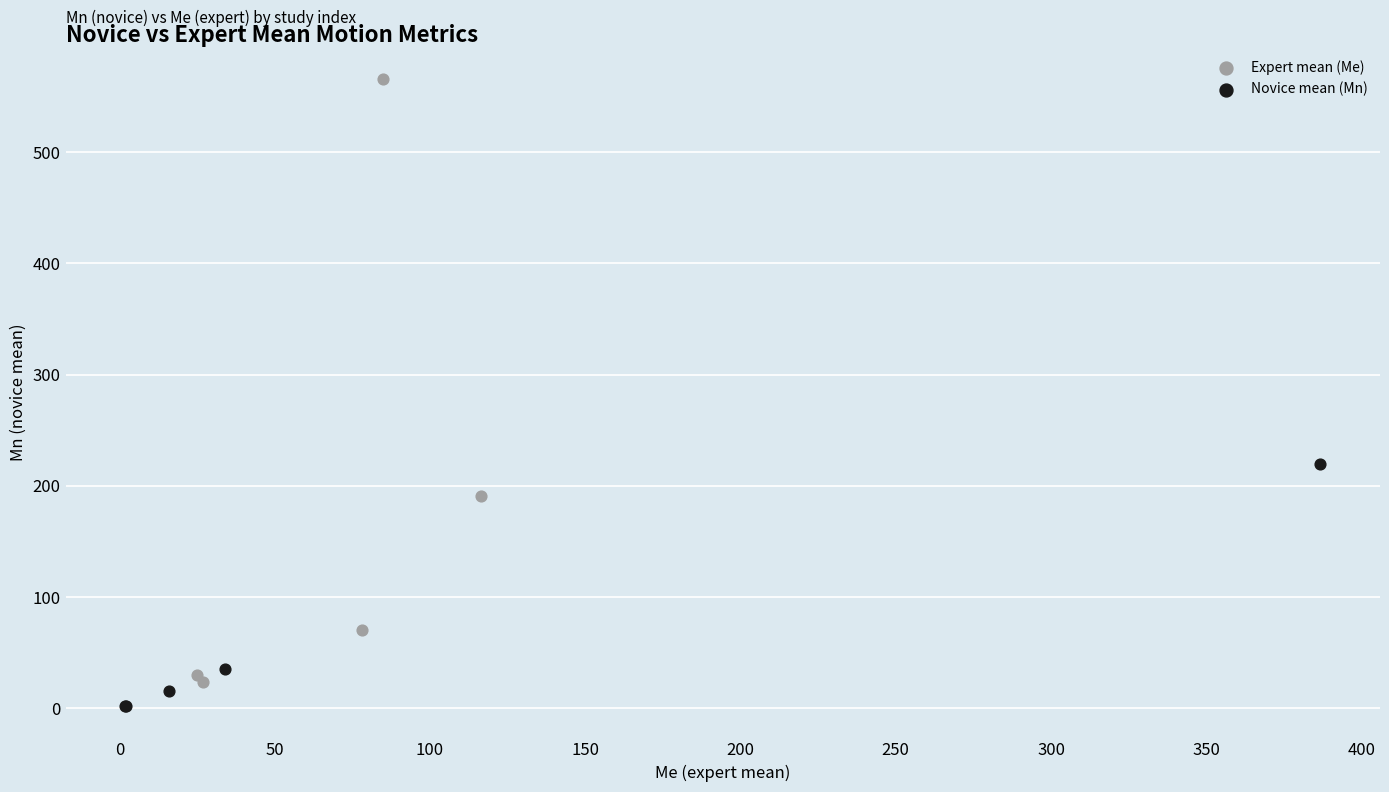

Which series reaches the maximum Y coordinate?

Expert mean (Me)